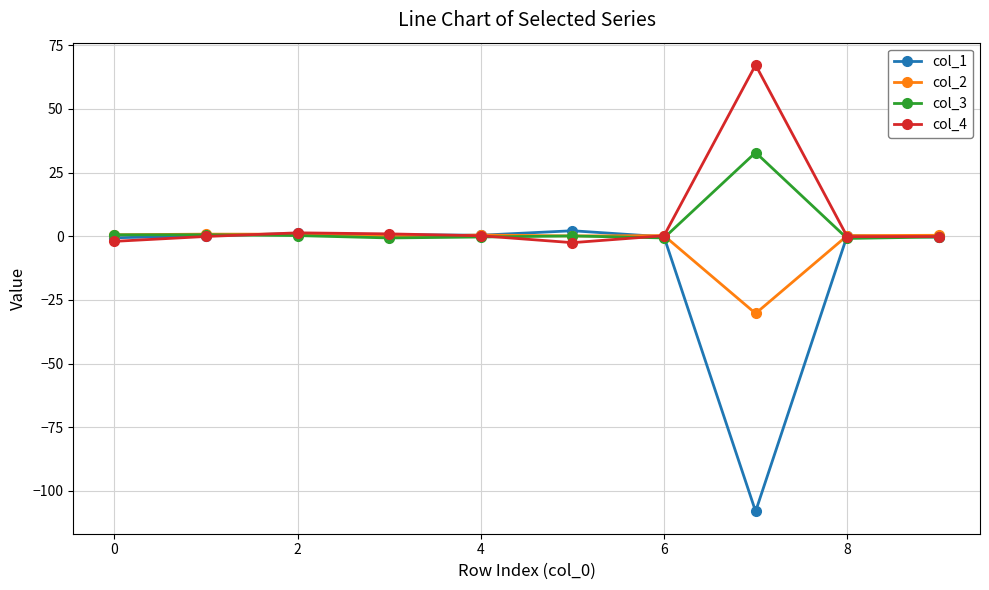

What is the value of the col_1 point at the 8th from the left?

-108.1